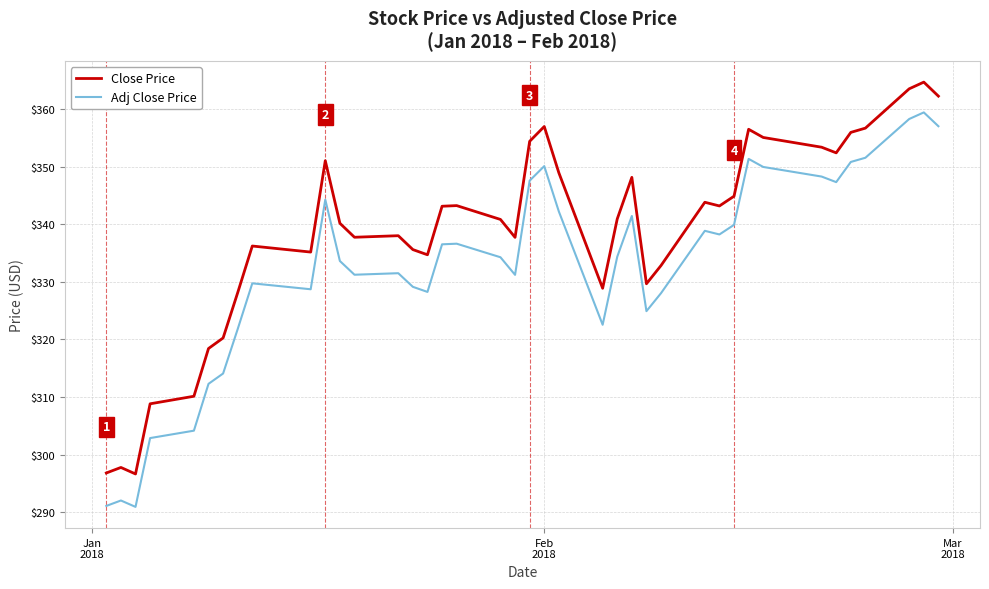

In Adj Close Price, how many points are higher than both neighbors (excluding endpoints)?

10